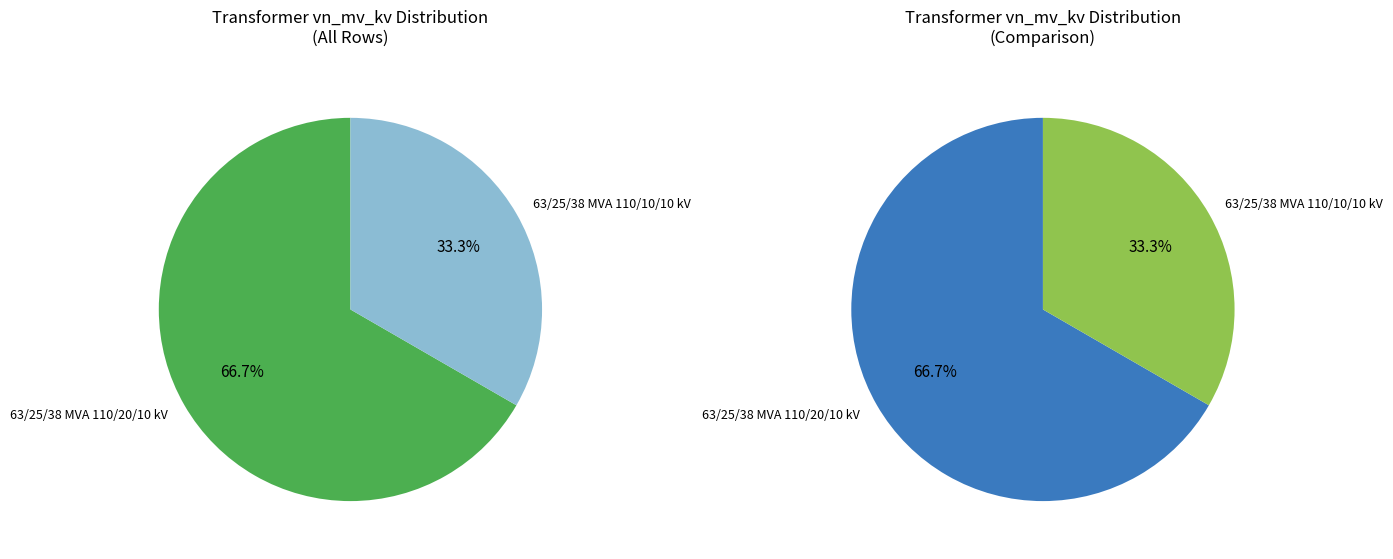

Which category has the biggest portion of the pie?

63/25/38 MVA 110/20/10 kV